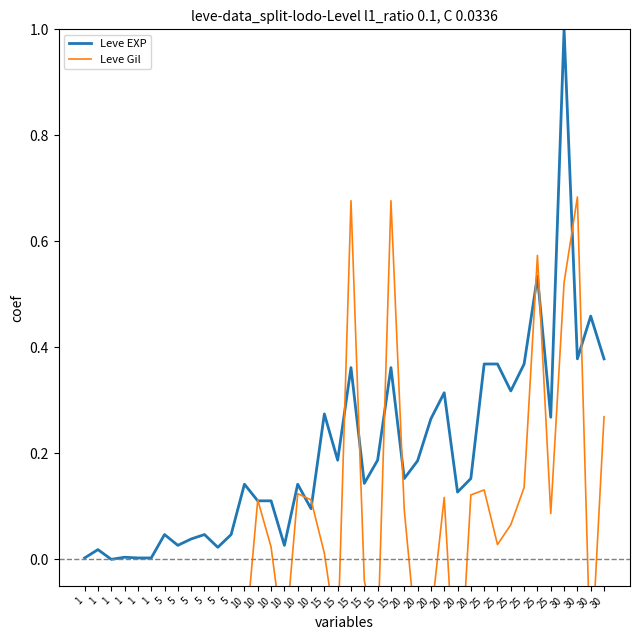

What is the maximum value shown in the chart?

1.0